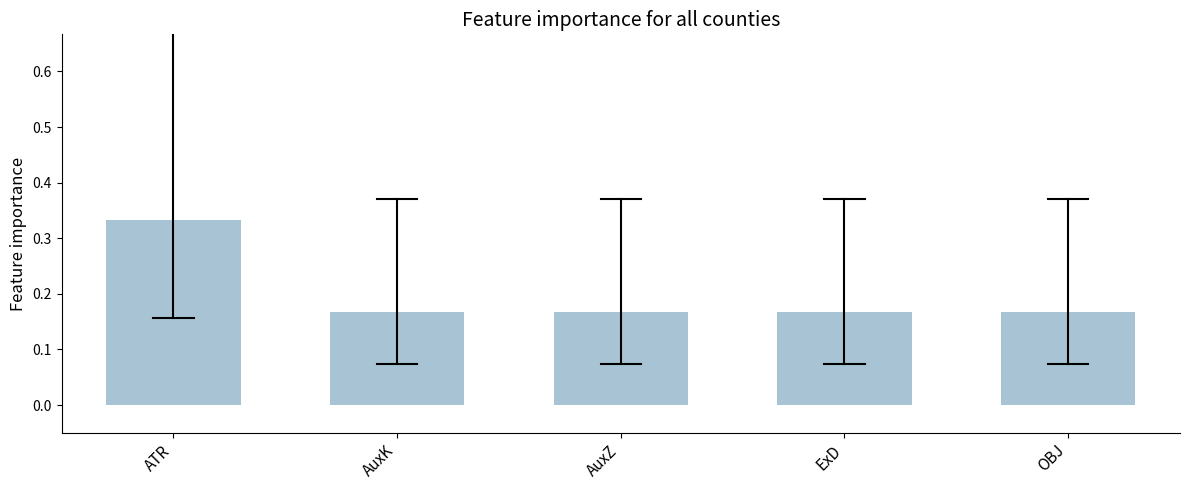

What is the label of the 2nd bar from the right?

ExD